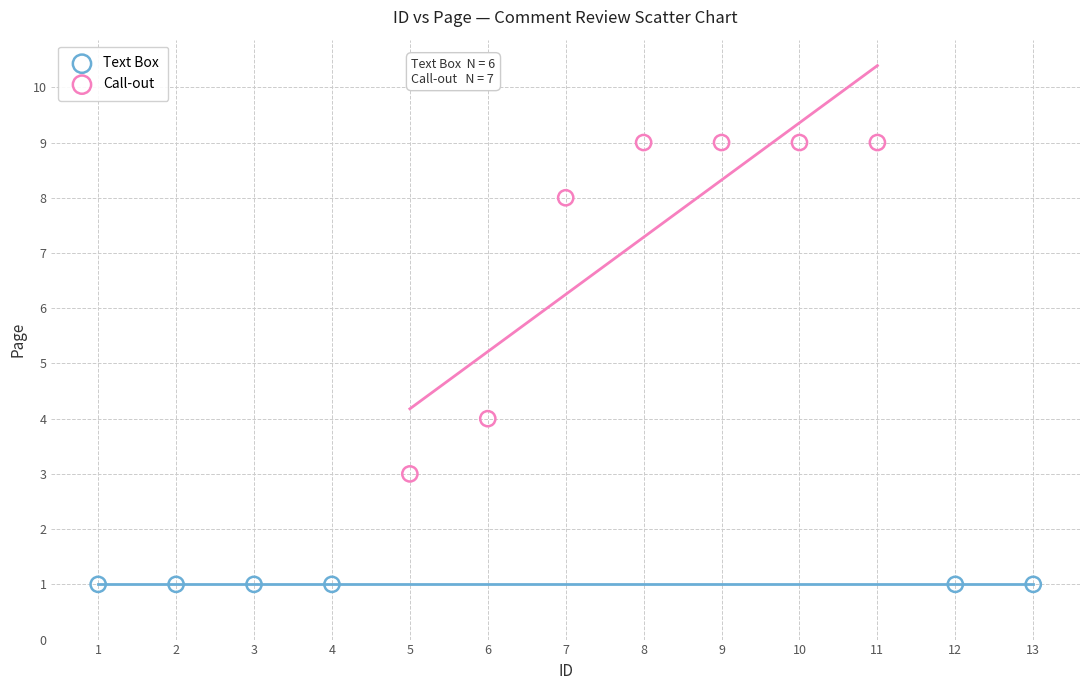

Which series reaches the minimum Y coordinate?

Text Box